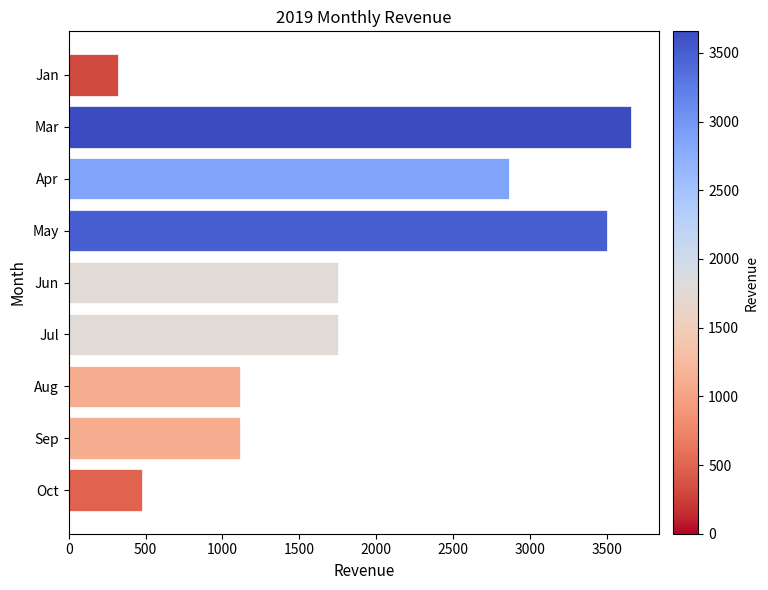

What is the value of the 6th bar from the top?

1749